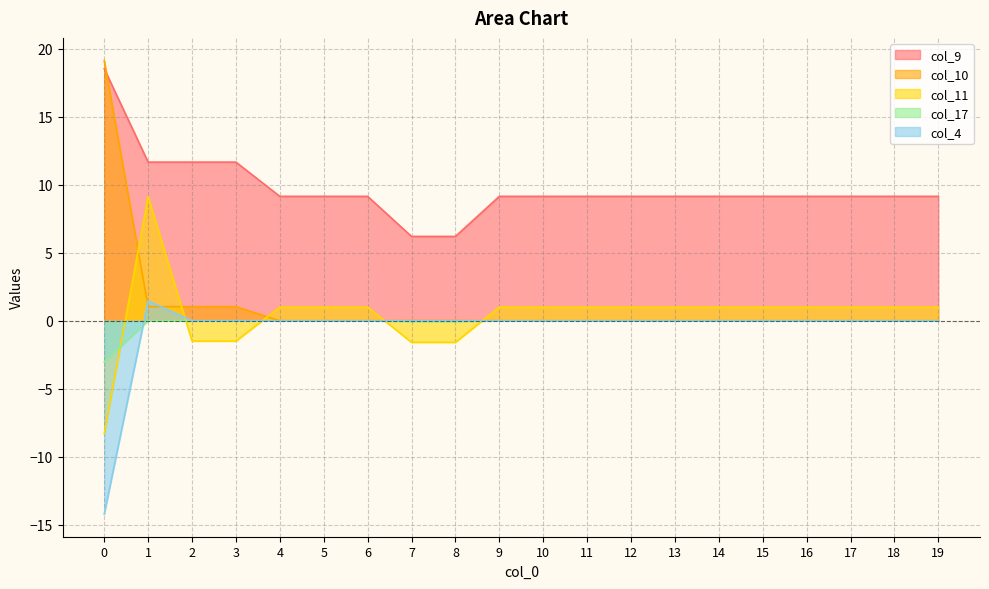

Where is col_9 nearest to the value 12?

1